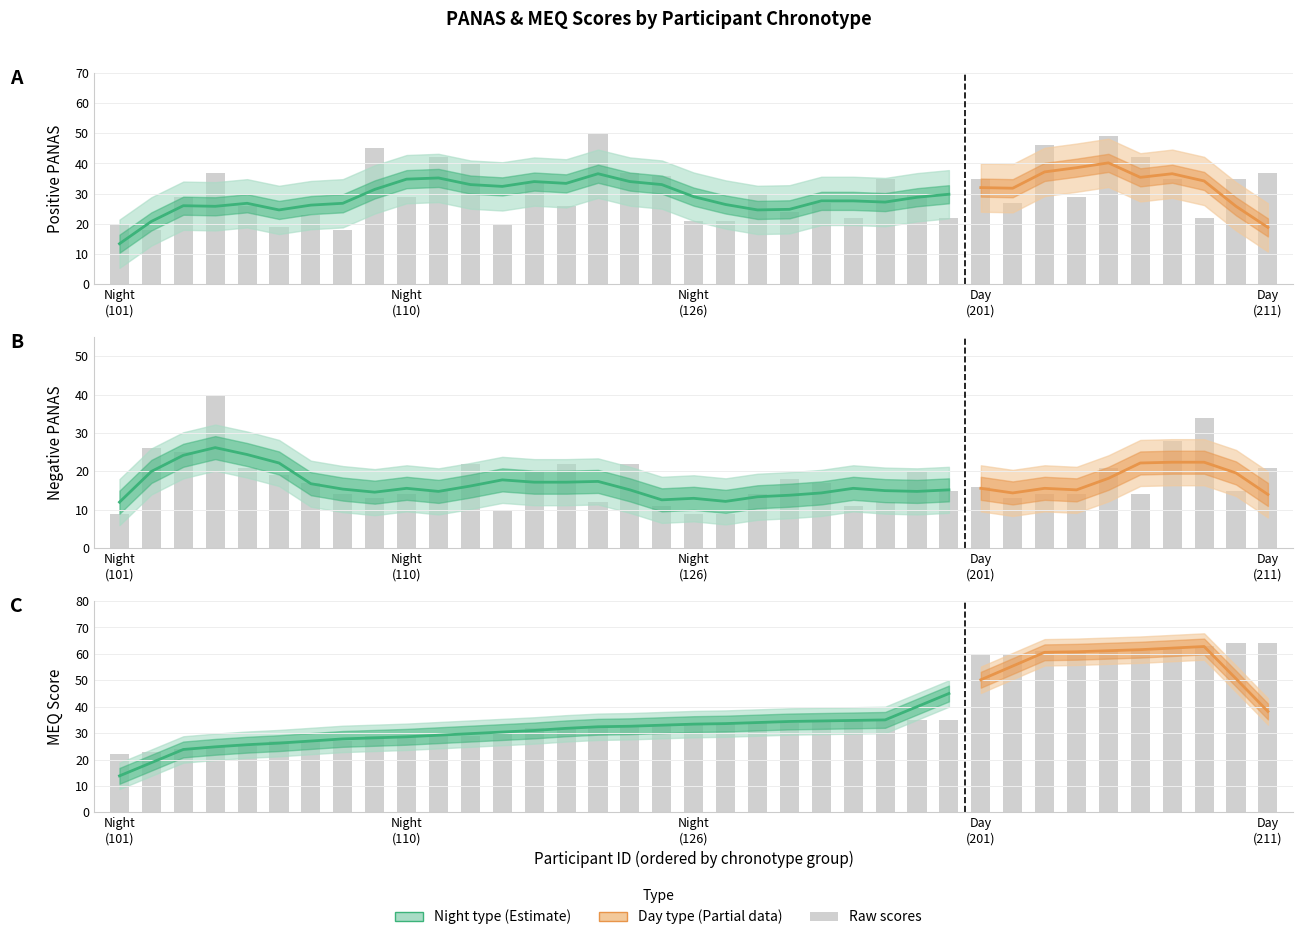

Read the Positive PANAS value at 203.

46